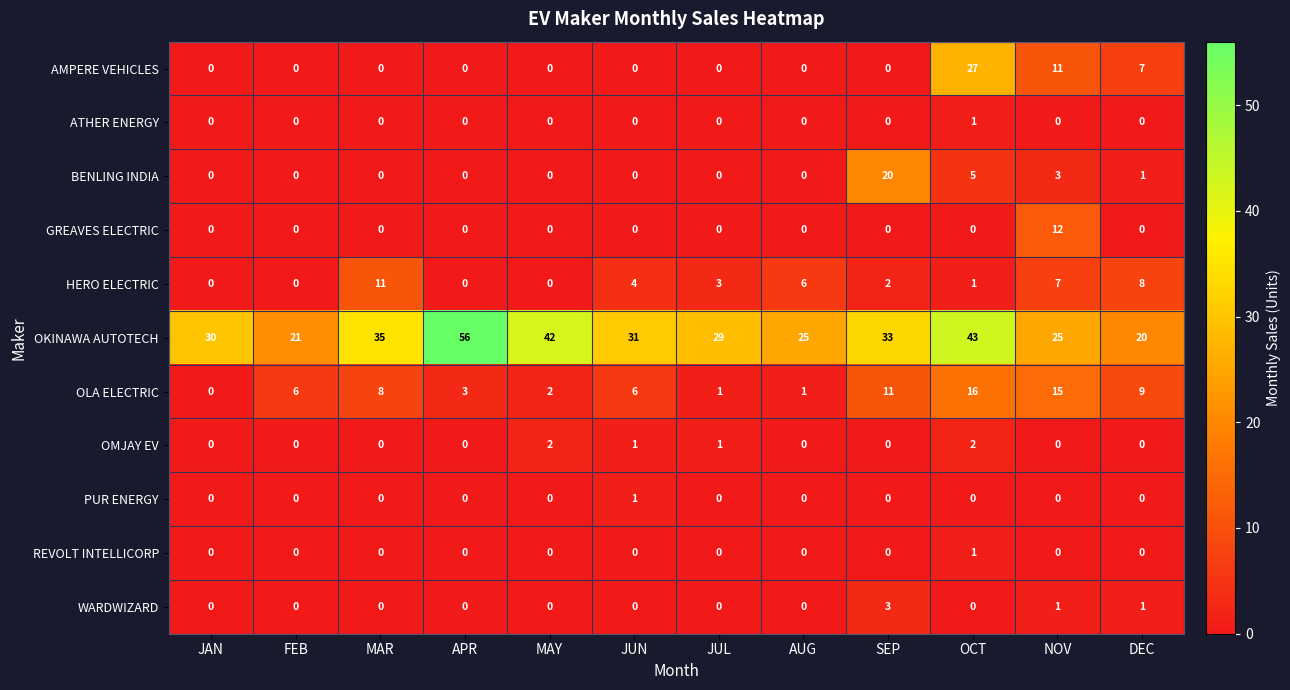

How many values in the WARDWIZARD series exceed 0?

3